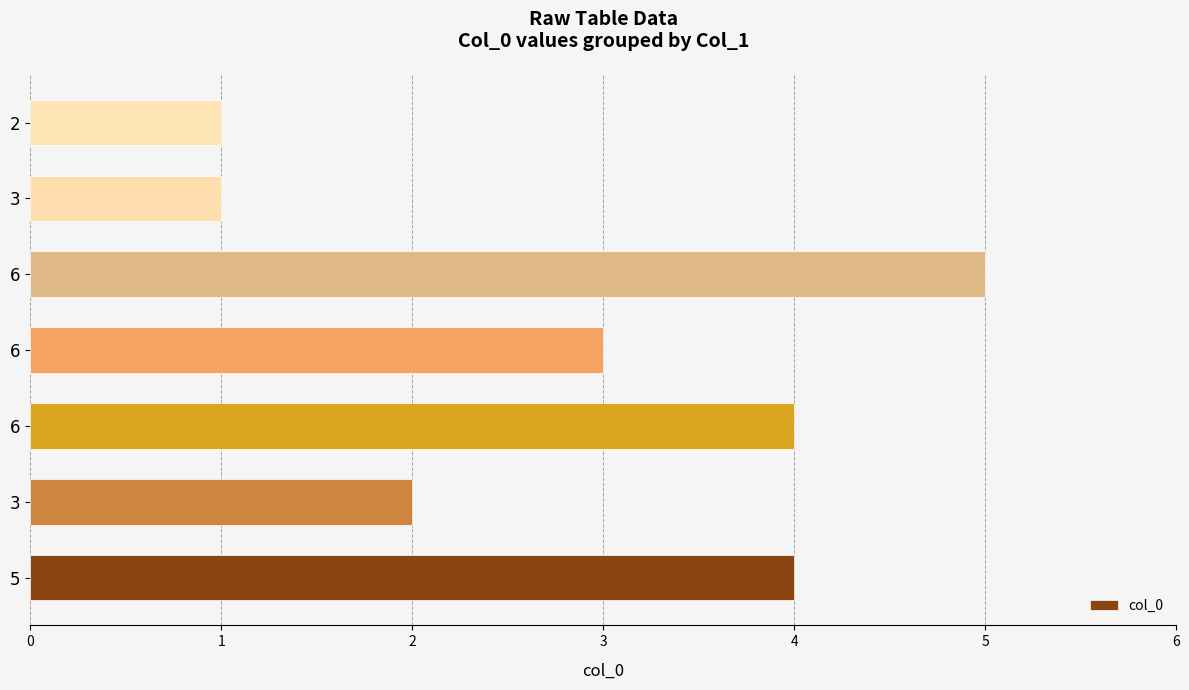

Is it true that the value at 2 is 1?

True